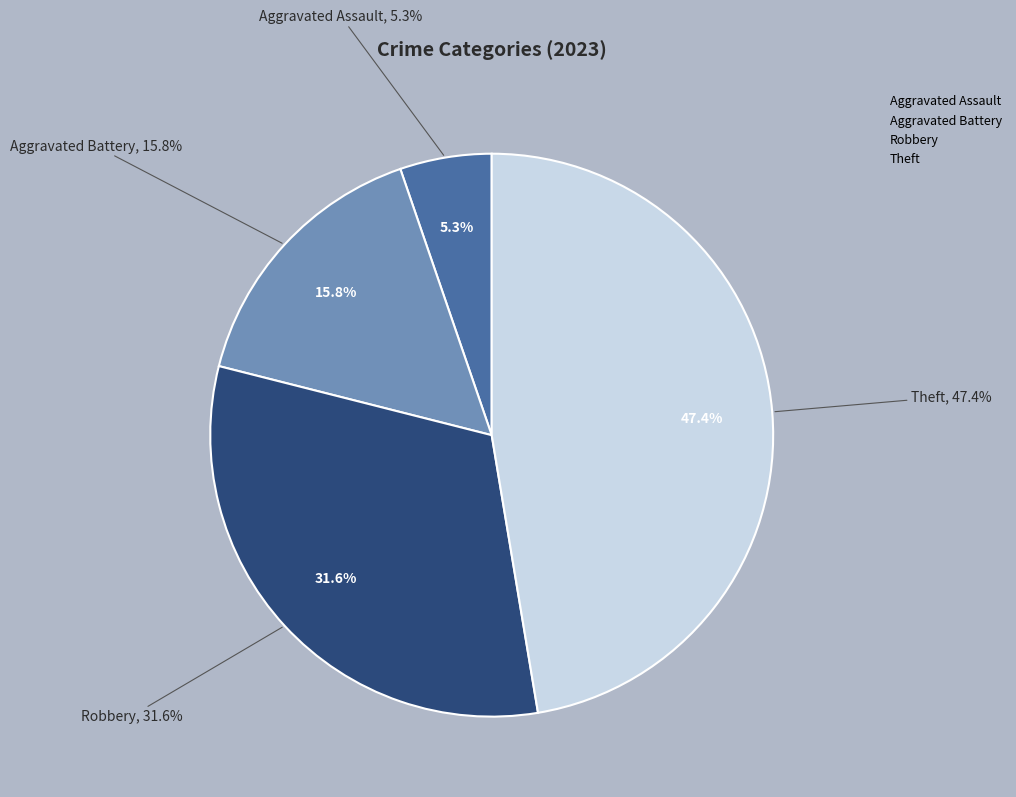

To the nearest percent, what percentage of the pie is Theft?

47%